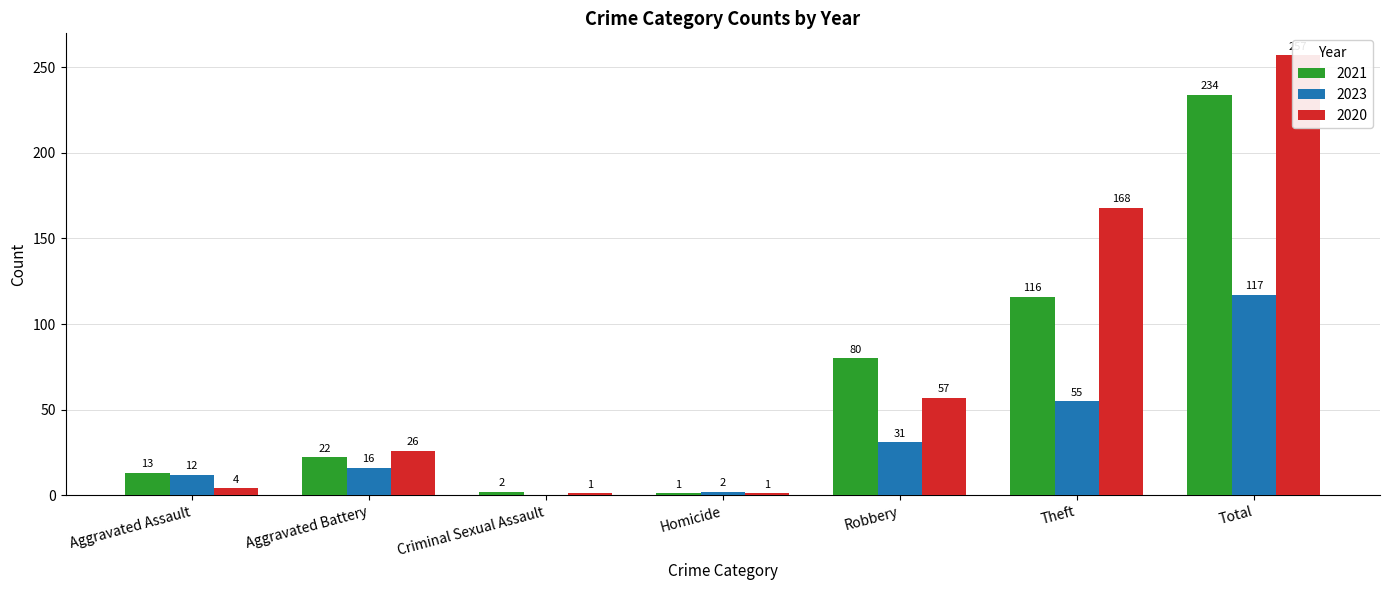

What is the average value of the 2021 series?

67